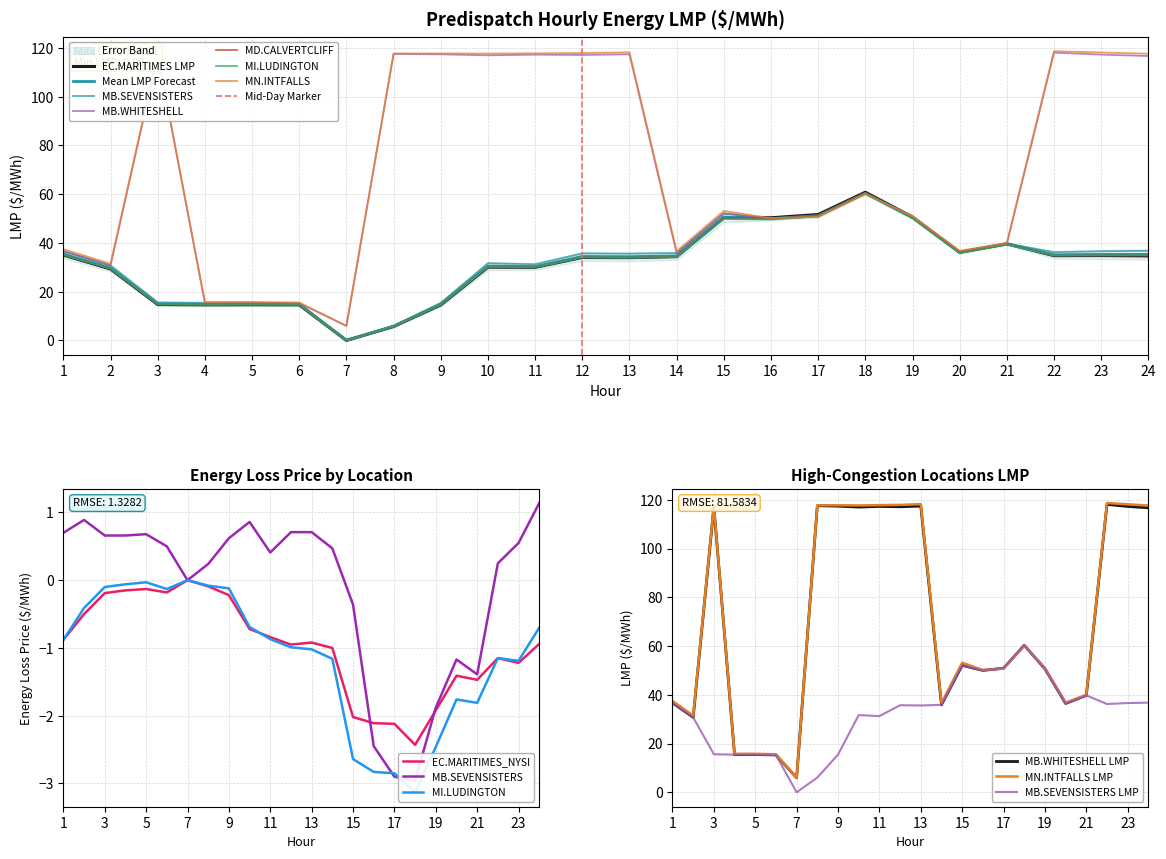

Is the value of MB.SEVENSISTERS Intertie LMP at 17 greater than the value of MD.CALVERTCLIFF Intertie LMP at 7?

Yes